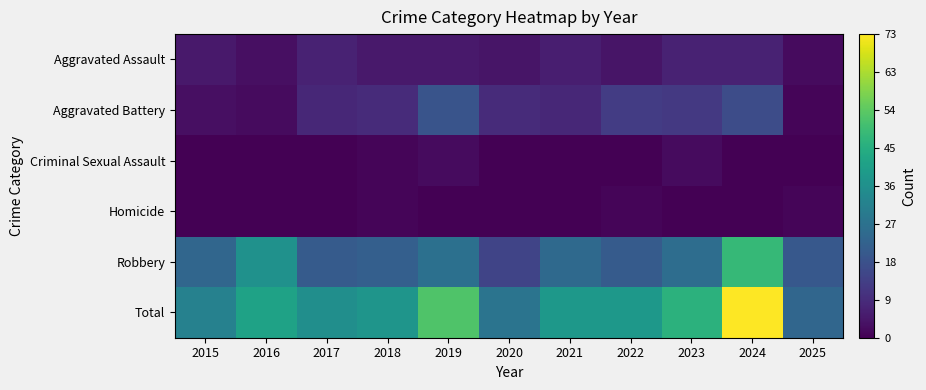

Reading left to right, transcribe all the data shown in this chart.

Aggravated Assault: 2015=5	2016=3	2017=7	2018=5	2019=5	2020=4	2021=6	2022=4	2023=7	2024=7	2025=2
Aggravated Battery: 2015=3	2016=2	2017=8	2018=9	2019=19	2020=9	2021=8	2022=13	2023=12	2024=17	2025=1
Criminal Sexual Assault: 2015=0	2016=0	2017=0	2018=1	2019=2	2020=0	2021=0	2022=0	2023=2	2024=0	2025=0
Homicide: 2015=0	2016=0	2017=0	2018=1	2019=0	2020=0	2021=0	2022=1	2023=0	2024=0	2025=1
Robbery: 2015=24	2016=37	2017=21	2018=22	2019=27	2020=15	2021=25	2022=21	2023=26	2024=49	2025=20
Total: 2015=32	2016=42	2017=36	2018=38	2019=53	2020=28	2021=39	2022=39	2023=47	2024=73	2025=24